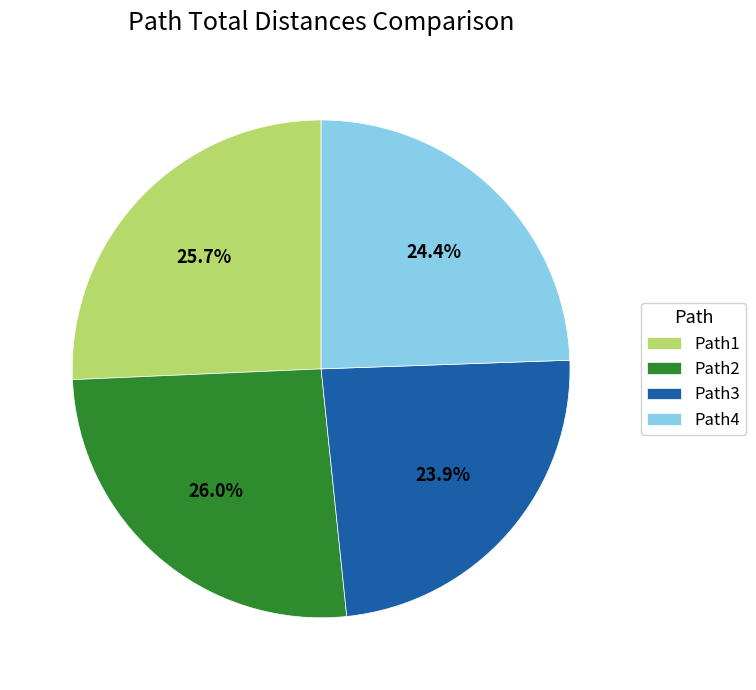

Which has a higher value, Path2 or Path4?

Path2